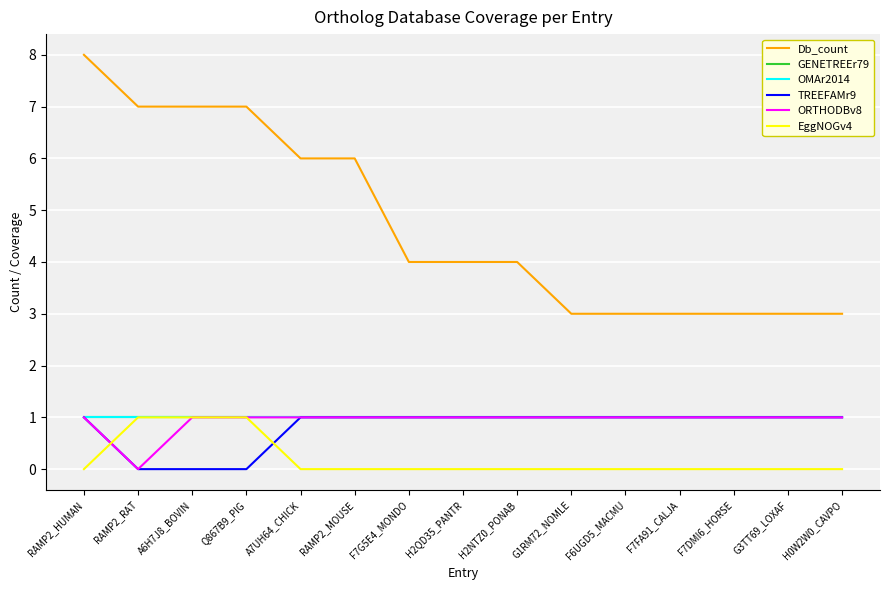

Reading left to right, what are all the values shown in this chart?

Db_count: 8	7	7	7	6	6	4	4	4	3	3	3	3	3	3
GENETREEr79: 1	1	1	1	1	1	1	1	1	1	1	1	1	1	1
OMAr2014: 1	1	1	1	1	1	1	1	1	1	1	1	1	1	1
TREEFAMr9: 1	0	0	0	1	1	1	1	1	1	1	1	1	1	1
ORTHODBv8: 1	0	1	1	1	1	1	1	1	1	1	1	1	1	1
EggNOGv4: 0	1	1	1	0	0	0	0	0	0	0	0	0	0	0